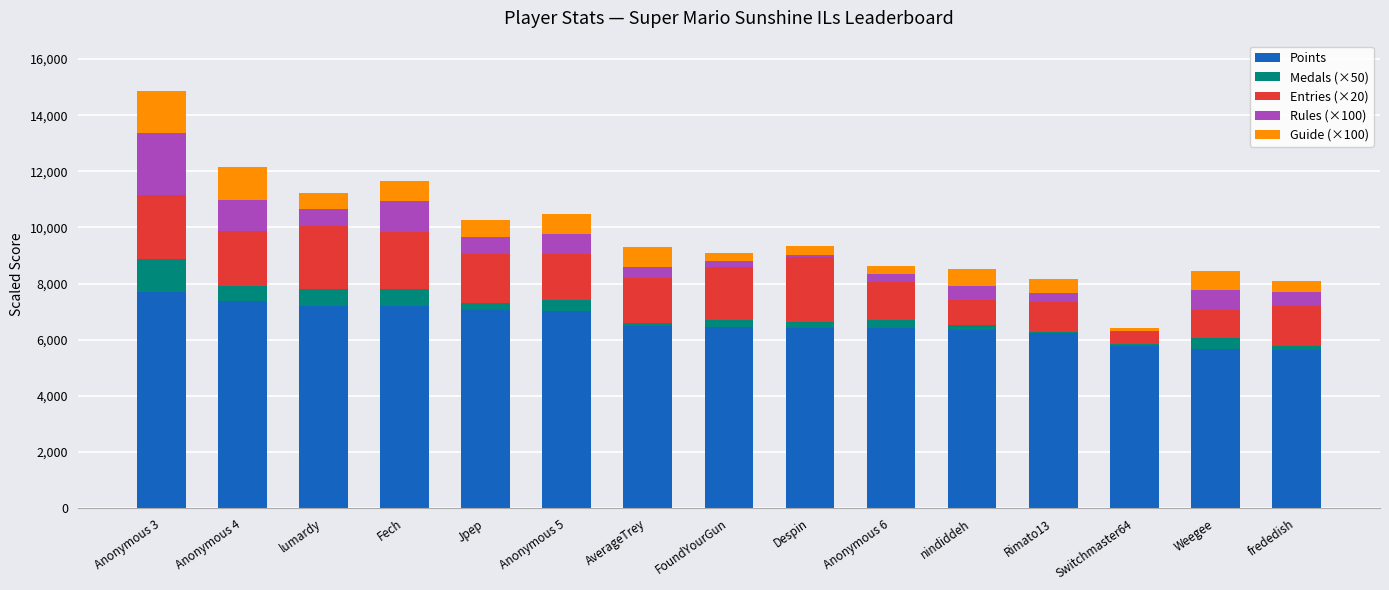

True or false: Points has a value of 7203 at lumardy.

True